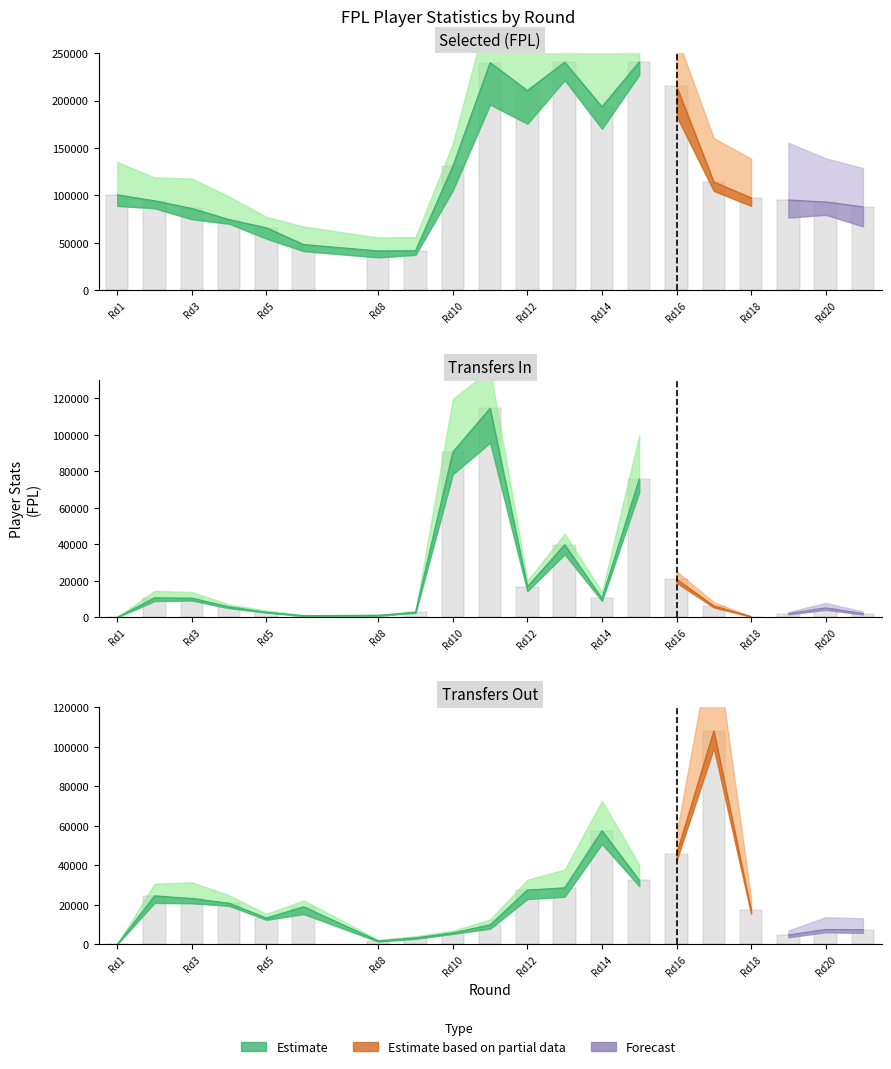

How many values in transfers_in are above zero?

19